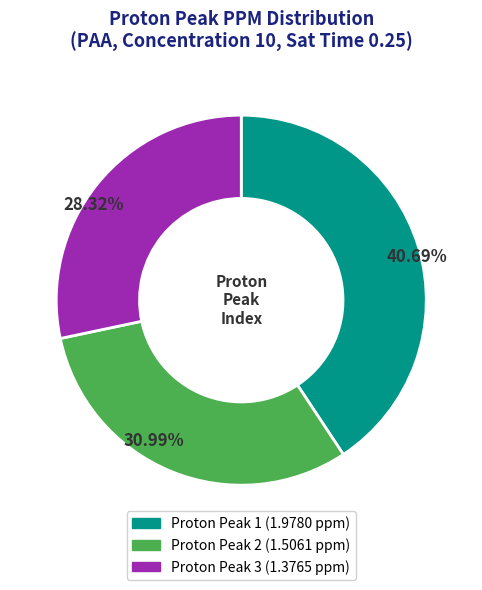

Approximately how many times larger is the value at Proton Peak 2 compared to Proton Peak 3?

1.1